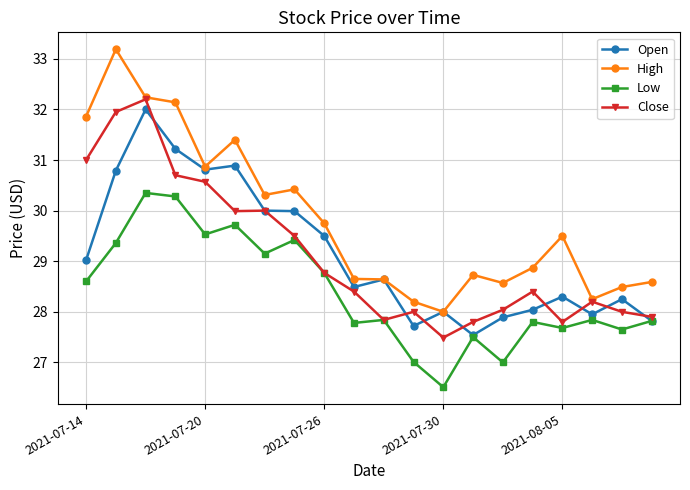

After their last crossing, which series has the higher values: Open or Close?

Close